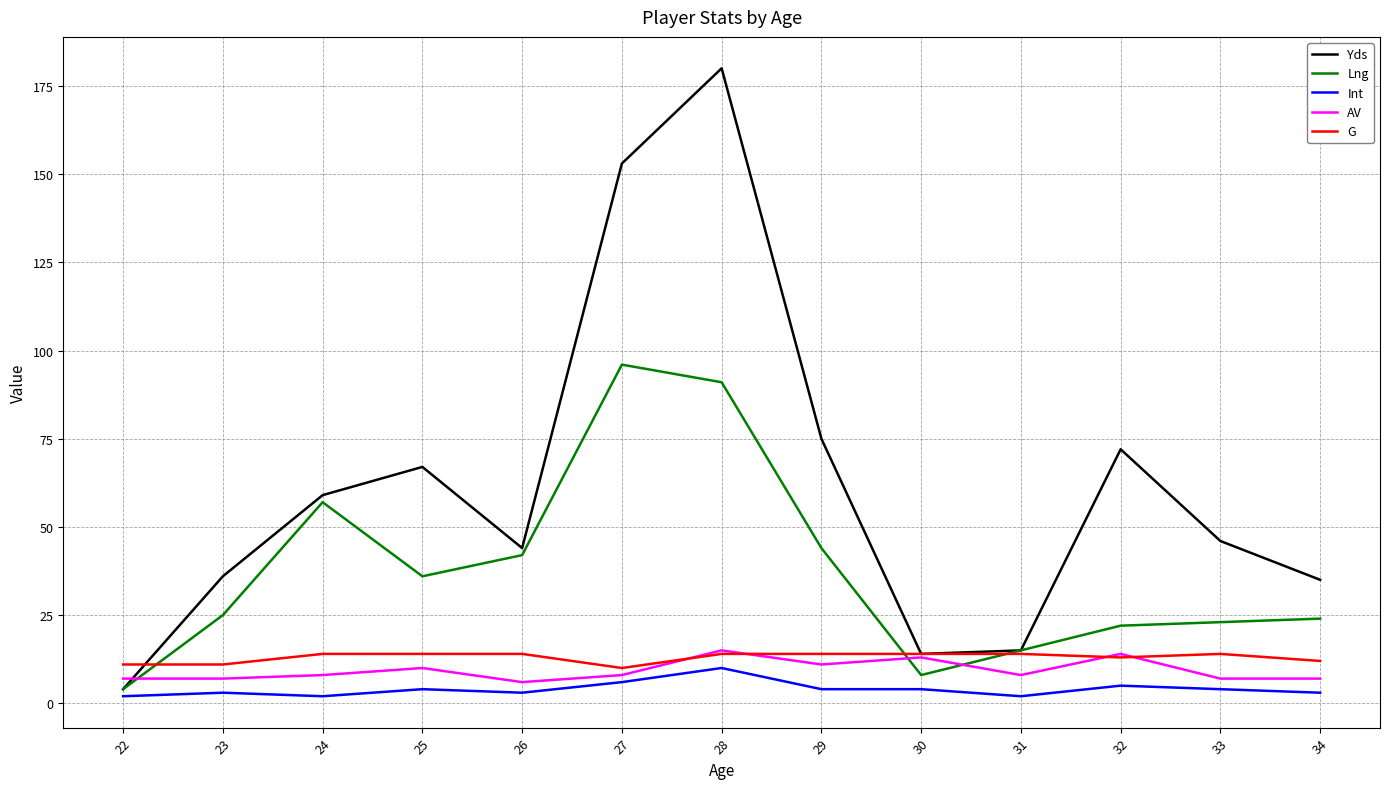

True or false: Int and Lng cross at least once.

False